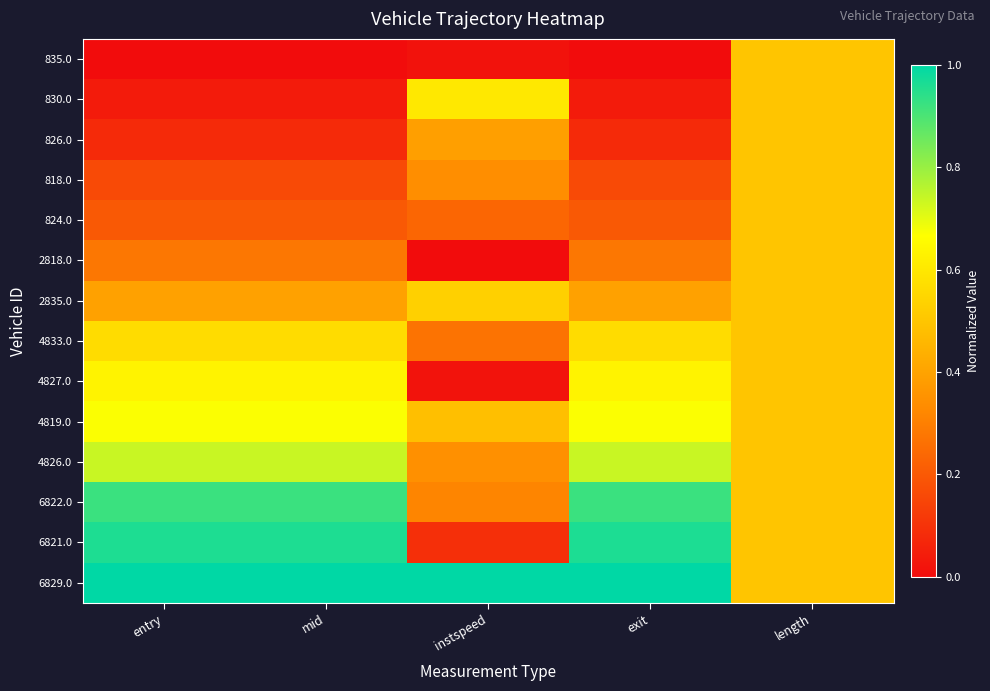

Reading left to right, transcribe all the data shown in this chart.

835.0: entry=0.0	mid=0.0	instspeed=0.0	exit=0.0	length=0.5
830.0: entry=0.0	mid=0.0	instspeed=0.6	exit=0.0	length=0.5
826.0: entry=0.1	mid=0.1	instspeed=0.4	exit=0.1	length=0.5
818.0: entry=0.2	mid=0.2	instspeed=0.3	exit=0.2	length=0.5
824.0: entry=0.2	mid=0.2	instspeed=0.2	exit=0.2	length=0.5
2818.0: entry=0.3	mid=0.3	instspeed=0.0	exit=0.3	length=0.5
2835.0: entry=0.4	mid=0.4	instspeed=0.5	exit=0.4	length=0.5
4833.0: entry=0.6	mid=0.6	instspeed=0.3	exit=0.6	length=0.5
4827.0: entry=0.6	mid=0.6	instspeed=0.0	exit=0.6	length=0.5
4819.0: entry=0.7	mid=0.7	instspeed=0.5	exit=0.7	length=0.5
4826.0: entry=0.7	mid=0.7	instspeed=0.3	exit=0.7	length=0.5
6822.0: entry=0.9	mid=0.9	instspeed=0.3	exit=0.9	length=0.5
6821.0: entry=1.0	mid=1.0	instspeed=0.1	exit=1.0	length=0.5
6829.0: entry=1.0	mid=1.0	instspeed=1.0	exit=1.0	length=0.5